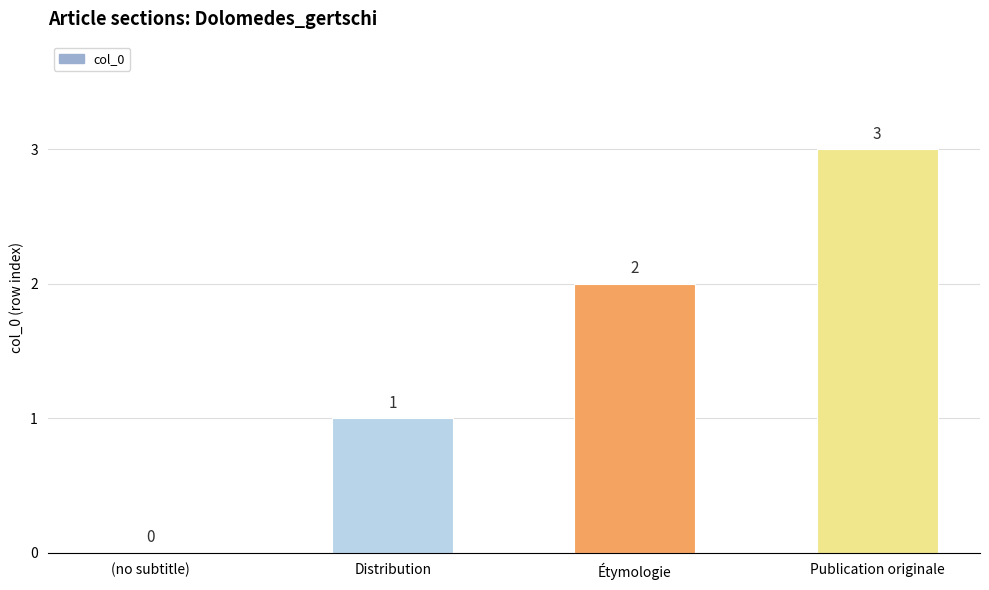

What is the sum of all values?

6